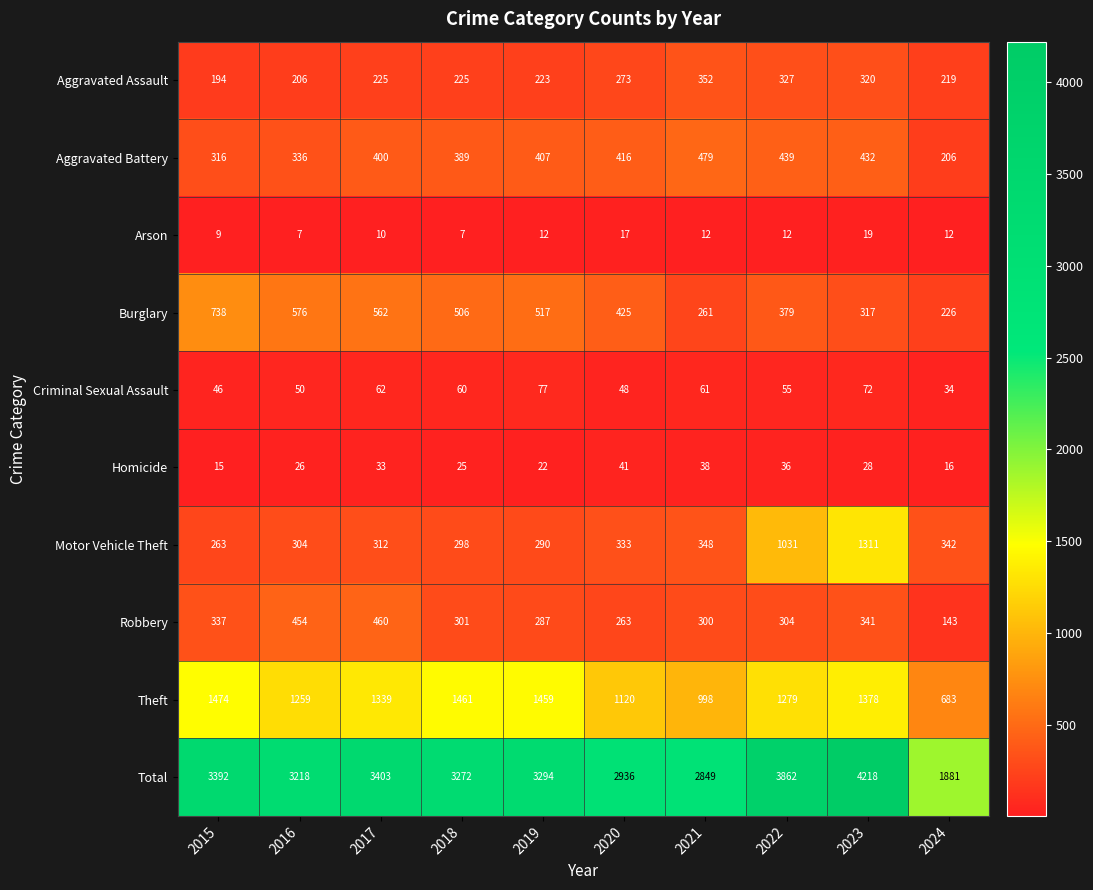

At which label does Robbery first exceed 304?

2015